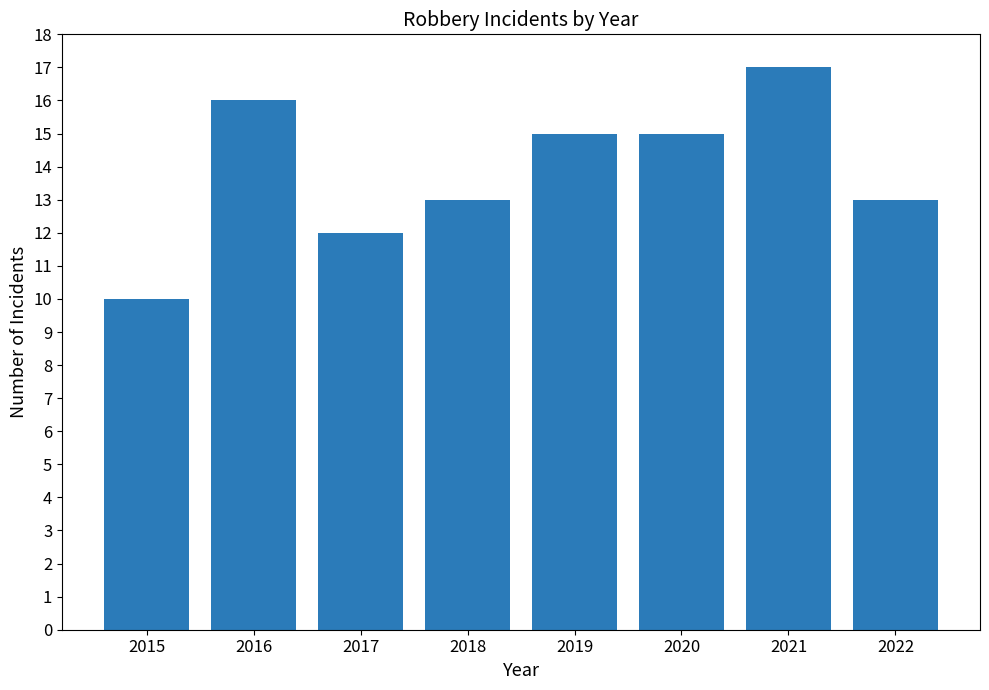

What is the sum of all values?

111